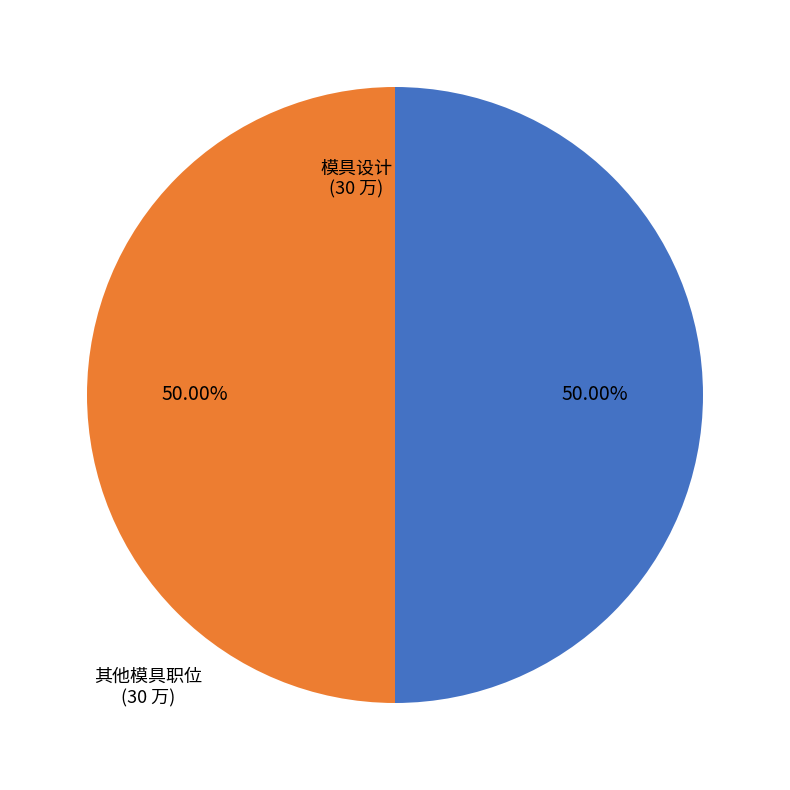

Does any single category account for the majority?

No